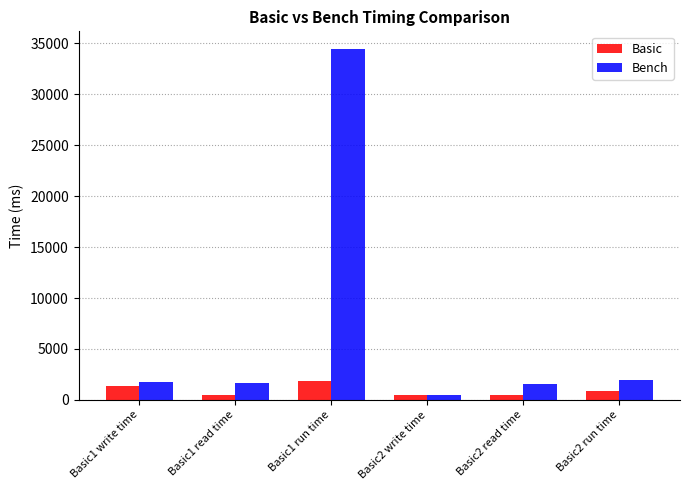

Rank the series by their maximum value, from lowest to highest.

Basic, Bench